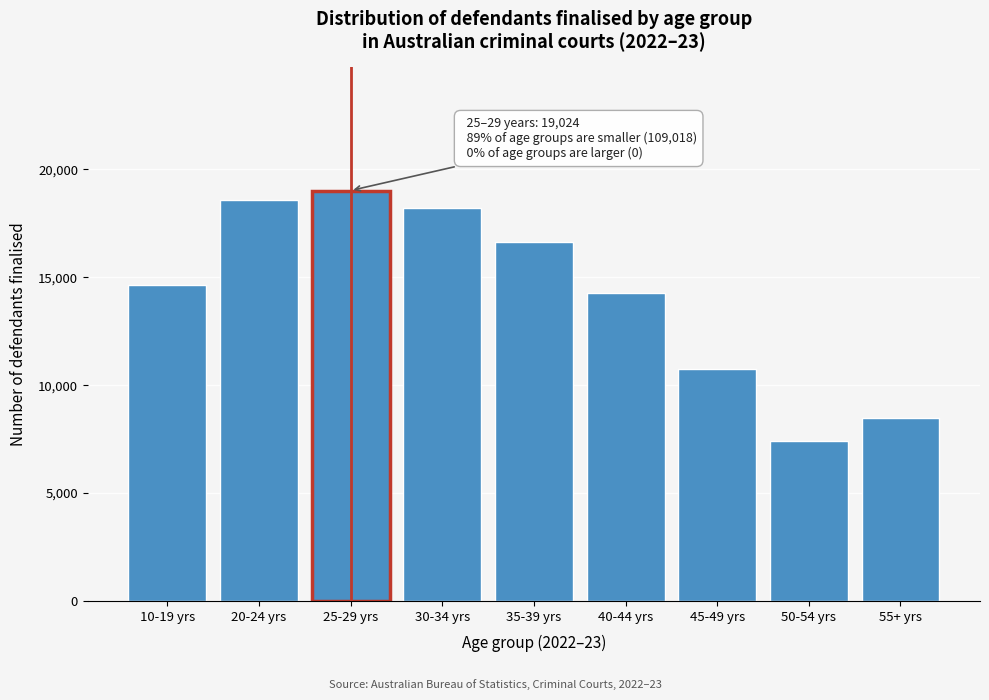

Reading right to left, list all the values displayed in this chart.

55+ yrs=8491	50-54 yrs=7433	45-49 yrs=10764	40-44 yrs=14277	35-39 yrs=16617	30-34 yrs=18237	25-29 yrs=19024	20-24 yrs=18571	10-19 yrs=14628